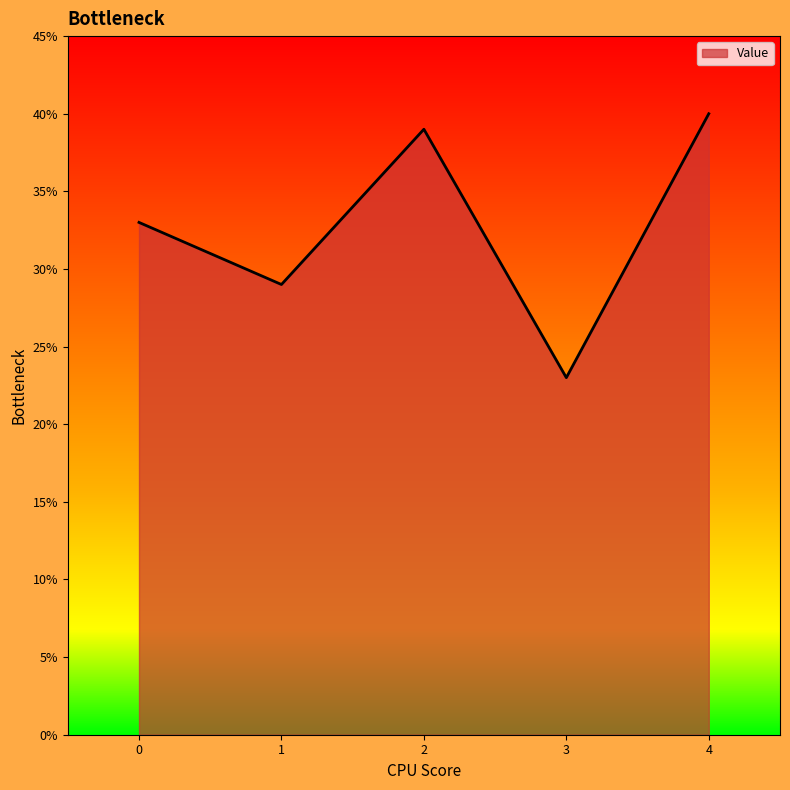

List the labels in order of value, largest first.

4, 2, 0, 1, 3